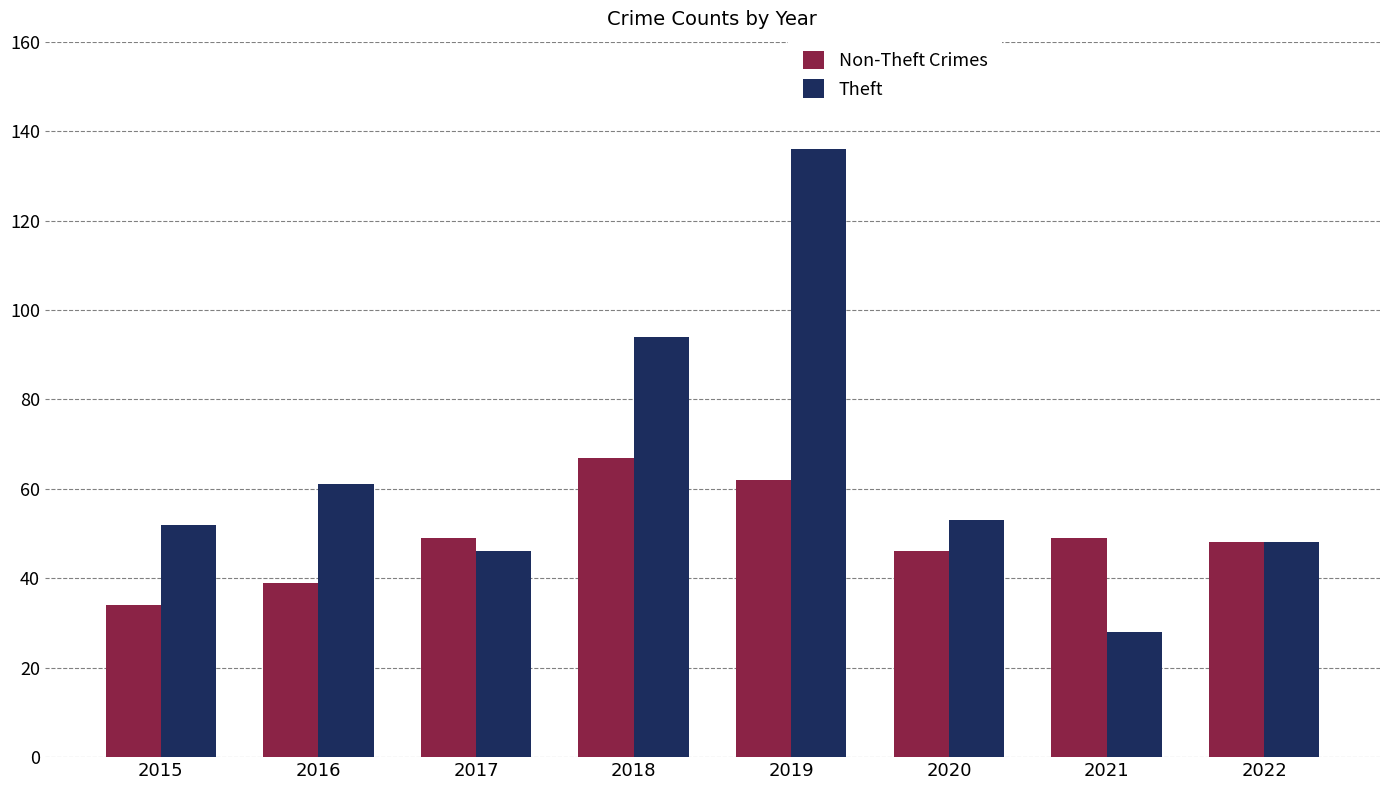

What are all the series names shown in the legend?

Non-Theft Crimes, Theft